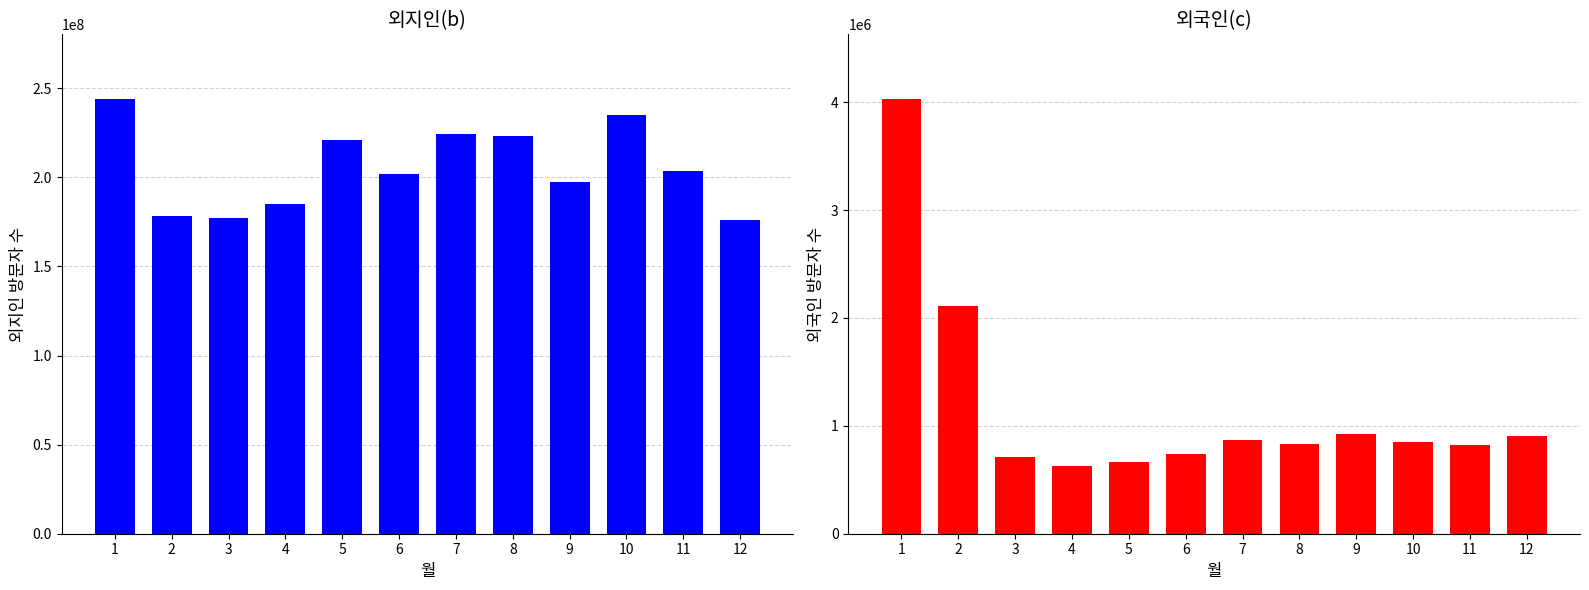

Reading right to left, extract all data points from this chart.

외지인(b): 175957754	203589538	235232880	197179504	223302482	224372743	202162544	221231266	184990225	177028078	178532532	243720110
외국인(c): 903362	820880	851024	922867	829012	872610	738437	667974	629757	712296	2110989	4024350